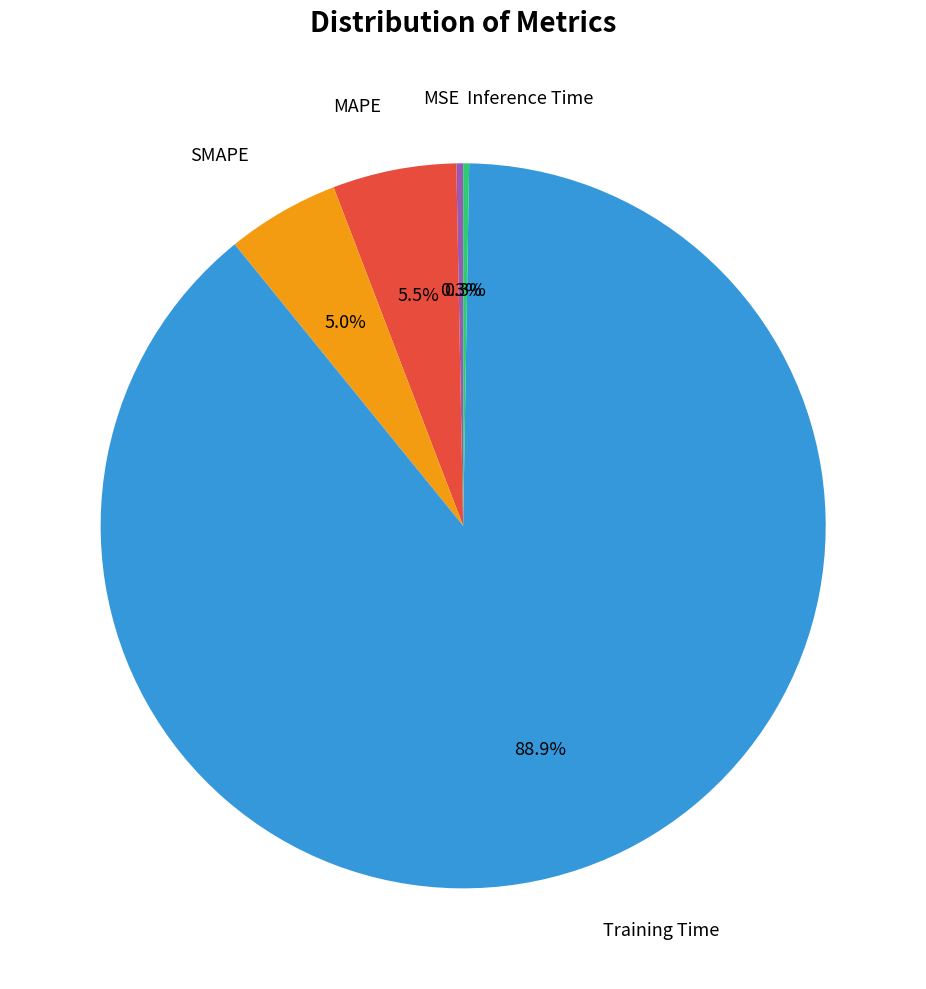

Is there any slice that represents more than half of the pie?

Yes